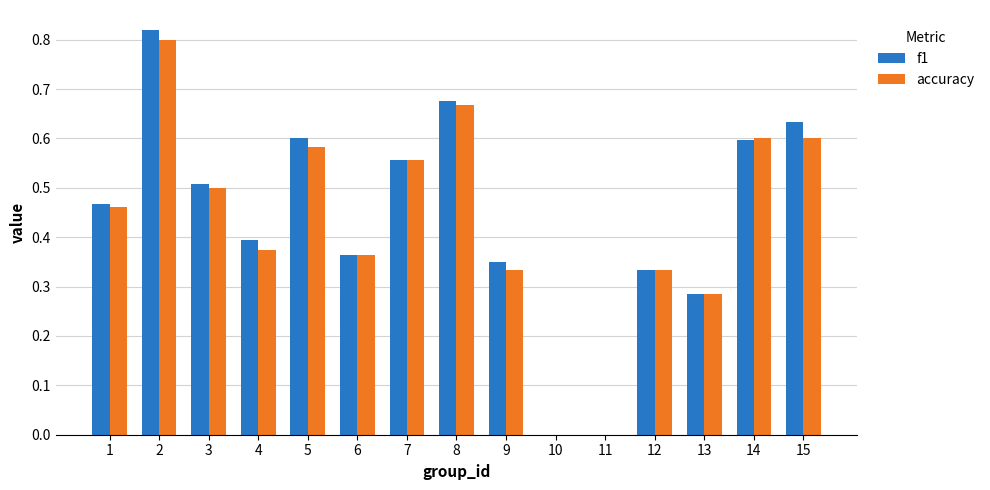

Between 4 and 7, which series saw the biggest shift?

accuracy